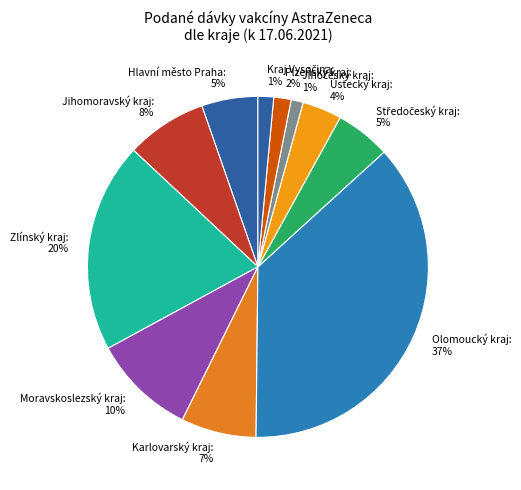

How many slices are in this pie chart?

11